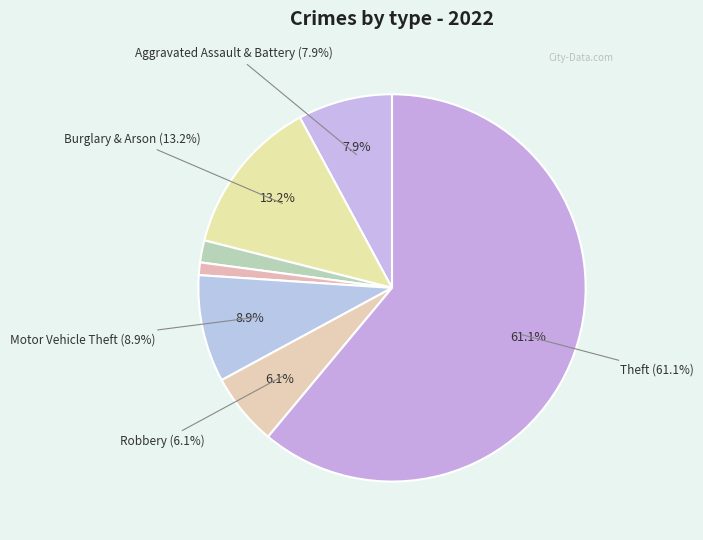

Which slice represents more than half of the pie?

Theft